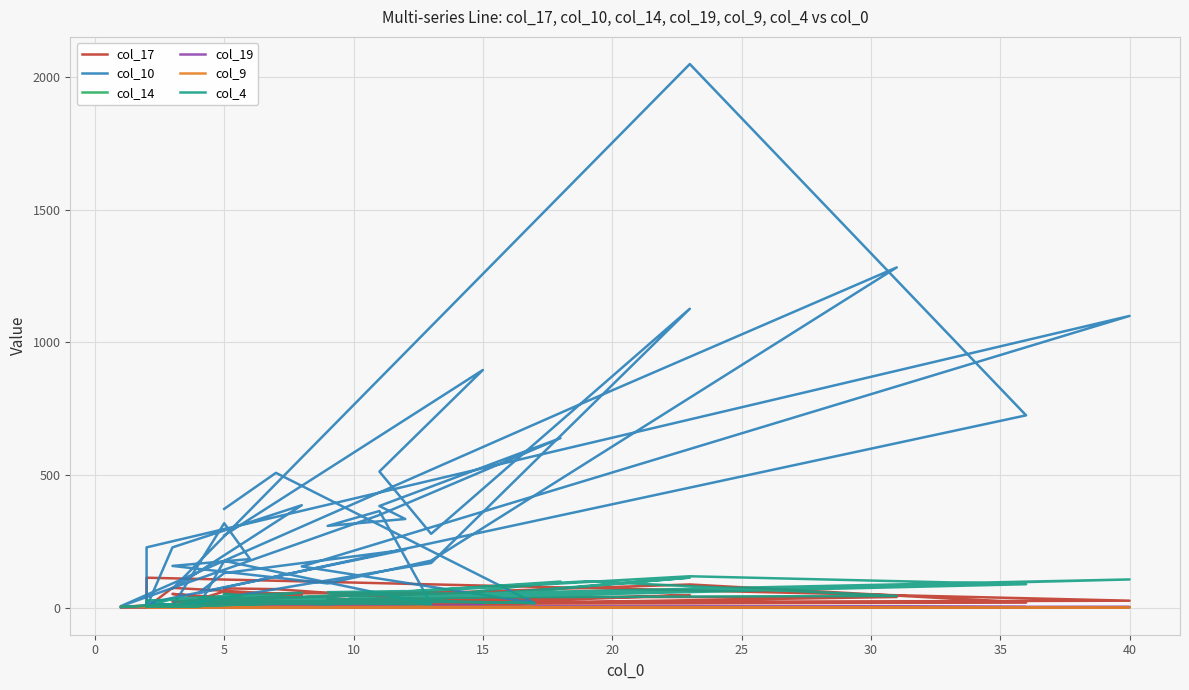

At how many categories does at least one series exceed 588?

8